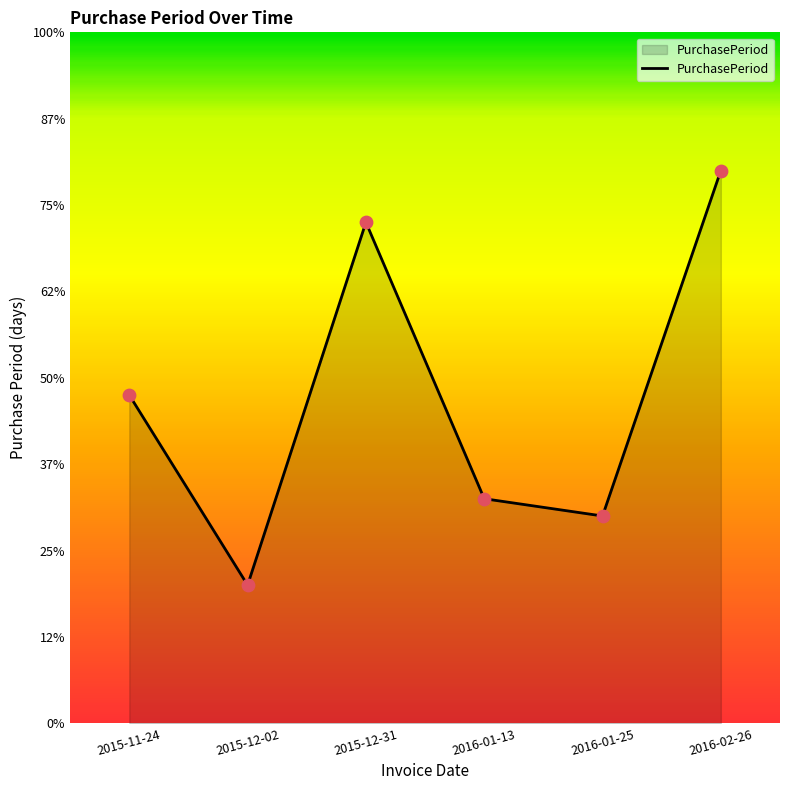

Which has a higher value, 2016-01-25 or 2015-11-24?

2015-11-24